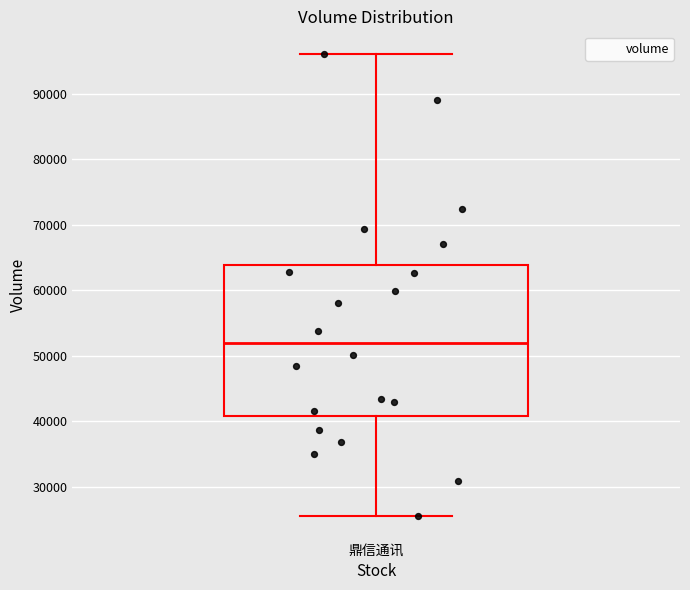

Transcribe this box plot: give where the median line is, the range the box spans, and where the two whiskers end, as read against the y-axis. The values are not printed on the chart, so give them approximately, as read against the axis.

median 52000, box 41000 to 64000, whiskers 26000 to 96000